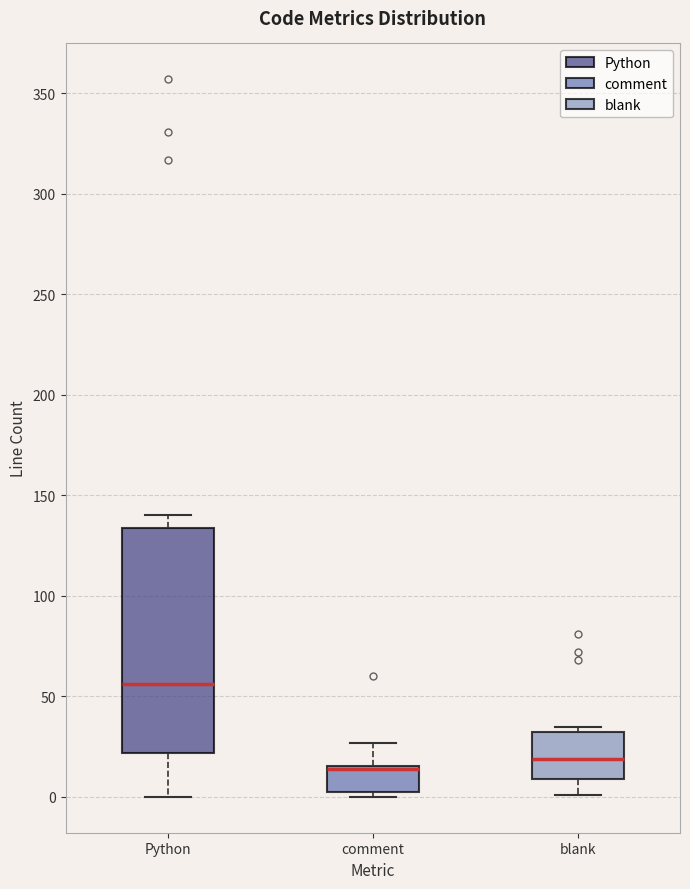

Reading left to right, read every box against the y-axis: the position of its median line, the range the box covers, and the ends of its whiskers. The values are not printed on the chart, so give them approximately, as read against the axis.

Python: median 55, box 20 to 135, whiskers 0 to 140
comment: median 15 (drawn on the box's upper edge), box 5 to 15, whiskers 0 to 25
blank: median 20, box 10 to 35, whiskers 0 to 35 (just above the box's upper edge)